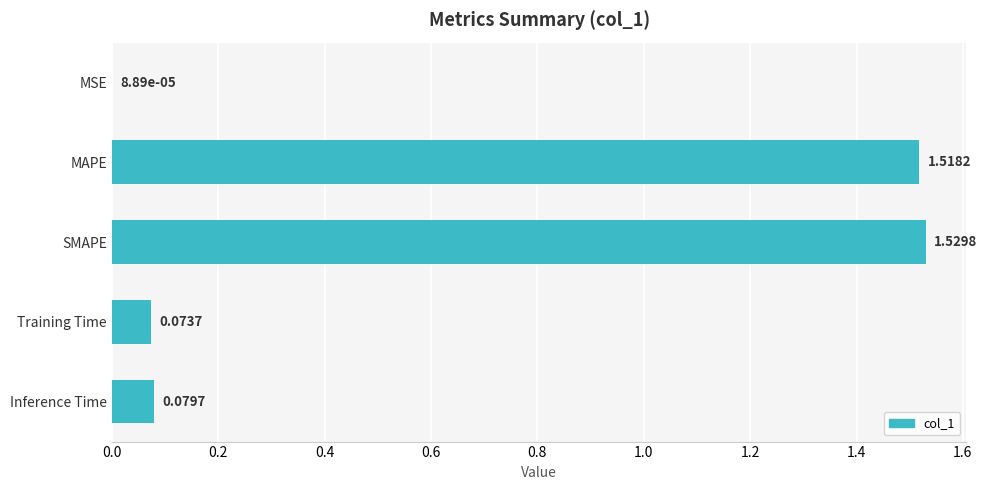

Between MAPE and Training Time, which is larger?

MAPE